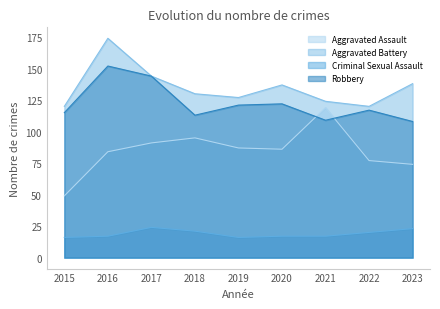

How many data points does each series have?

9